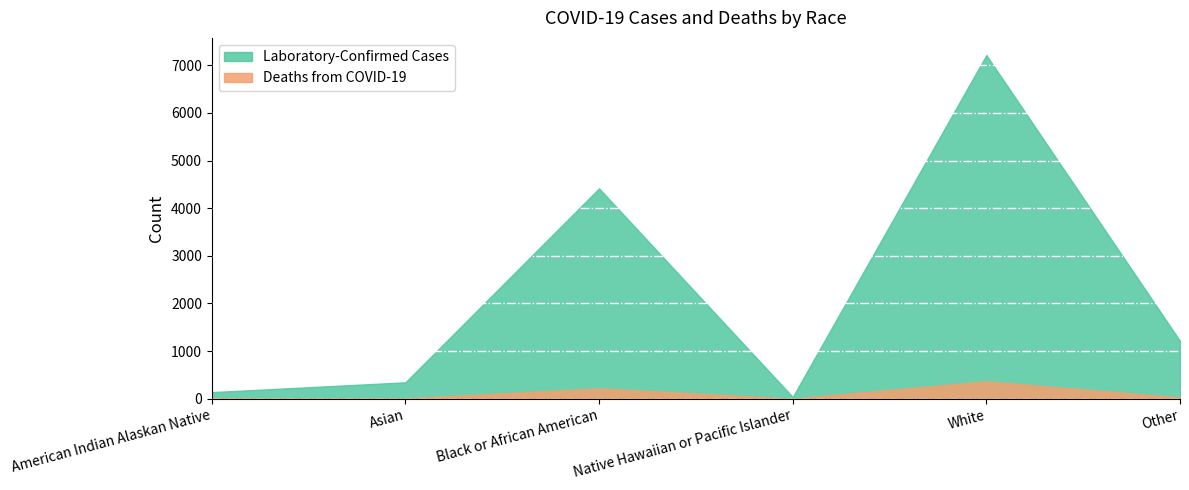

What is the lowest value of the Deaths from COVID-19 series?

1